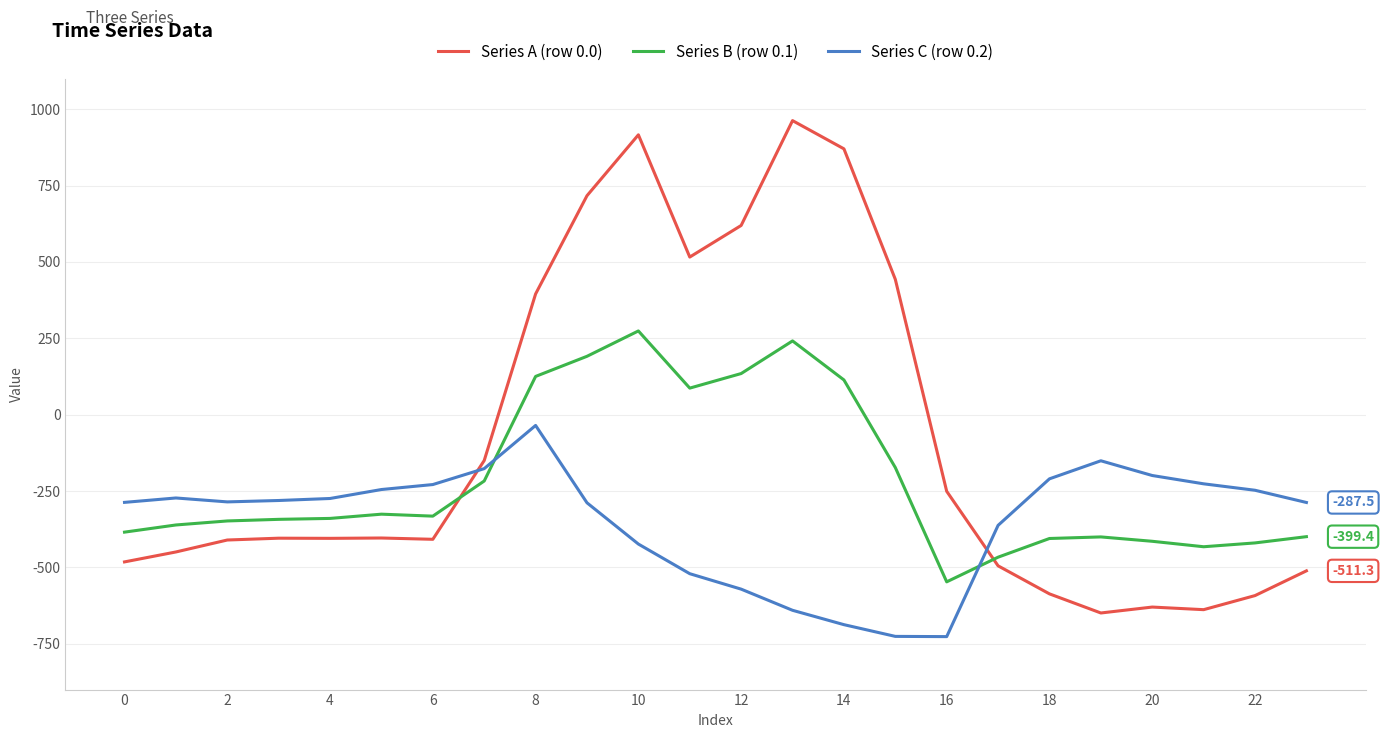

Which series has the largest total across all categories?

Series A (row 0.0)